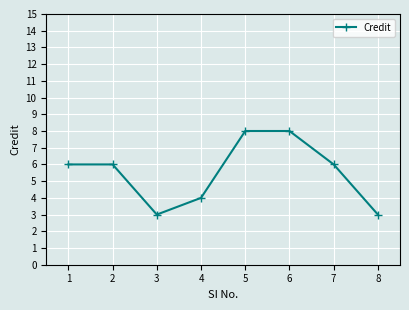

Read the value at 7.

6